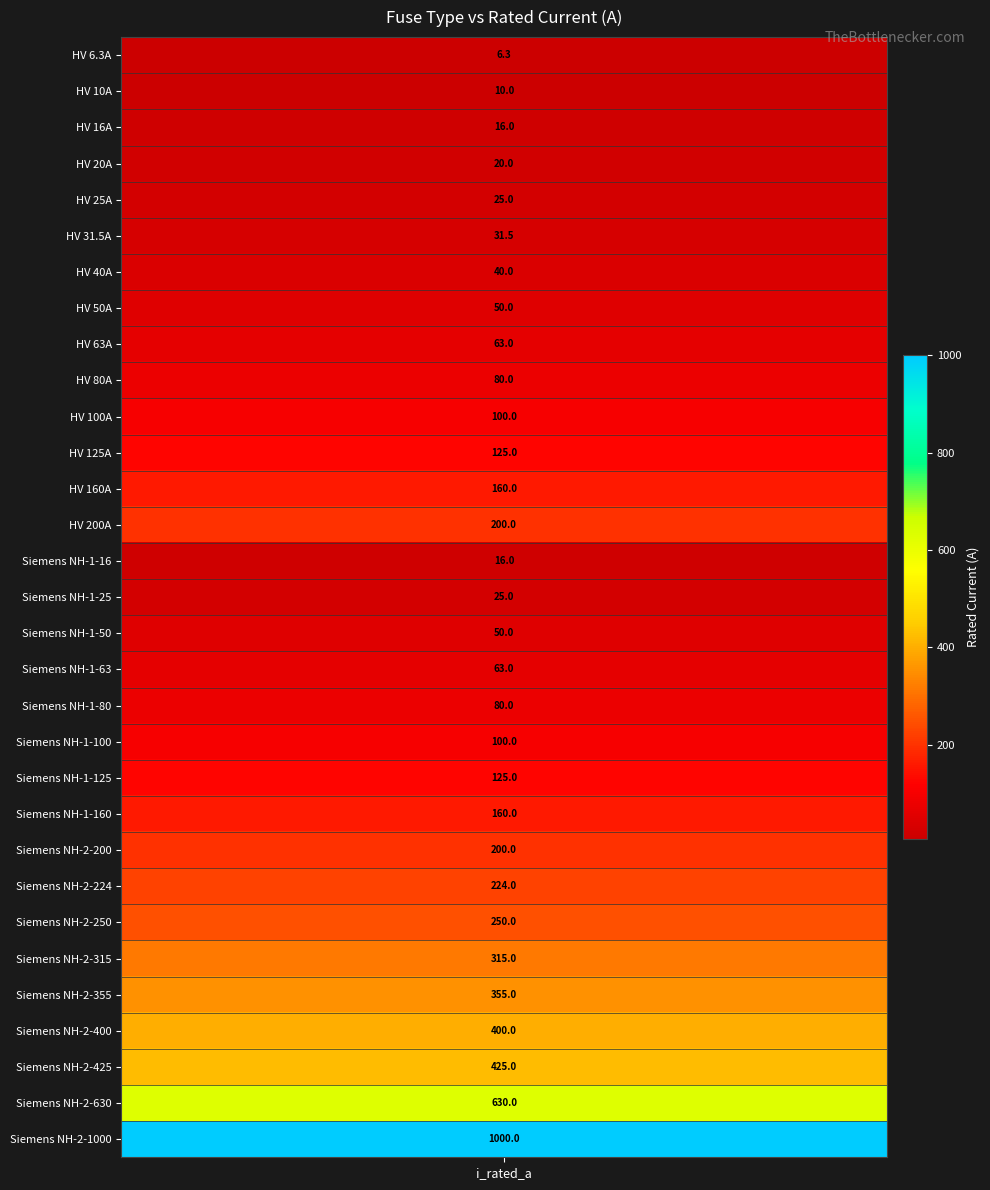

What value does the data have at 5?

31.5